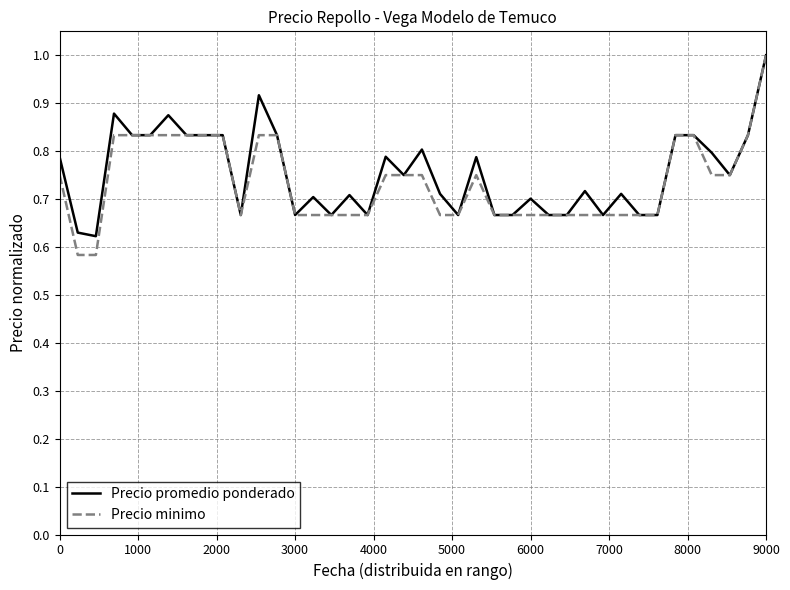

What is the maximum value for Precio promedio ponderado?

1.0